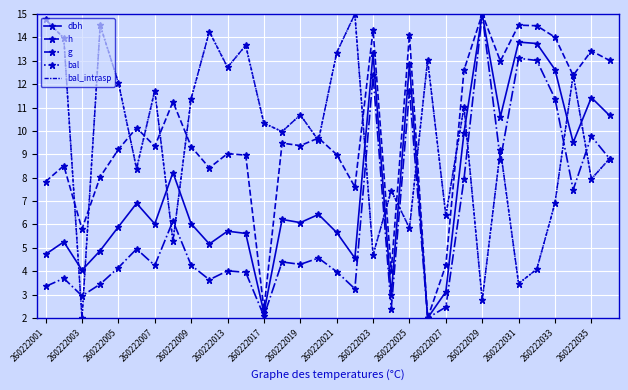

At which label does h reach its peak?

260222029